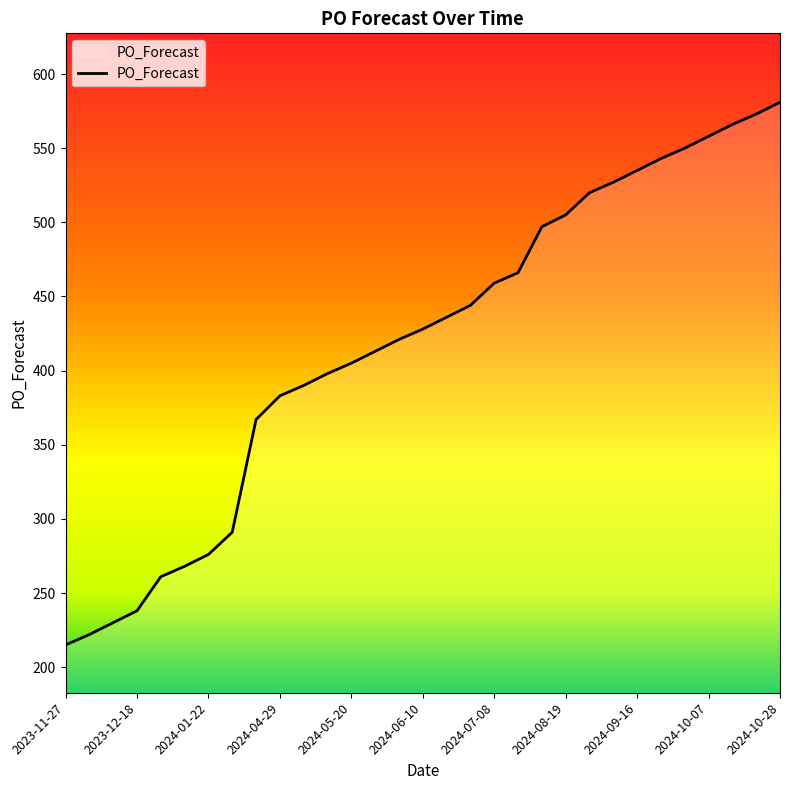

What is the difference between the maximum and minimum values?

366